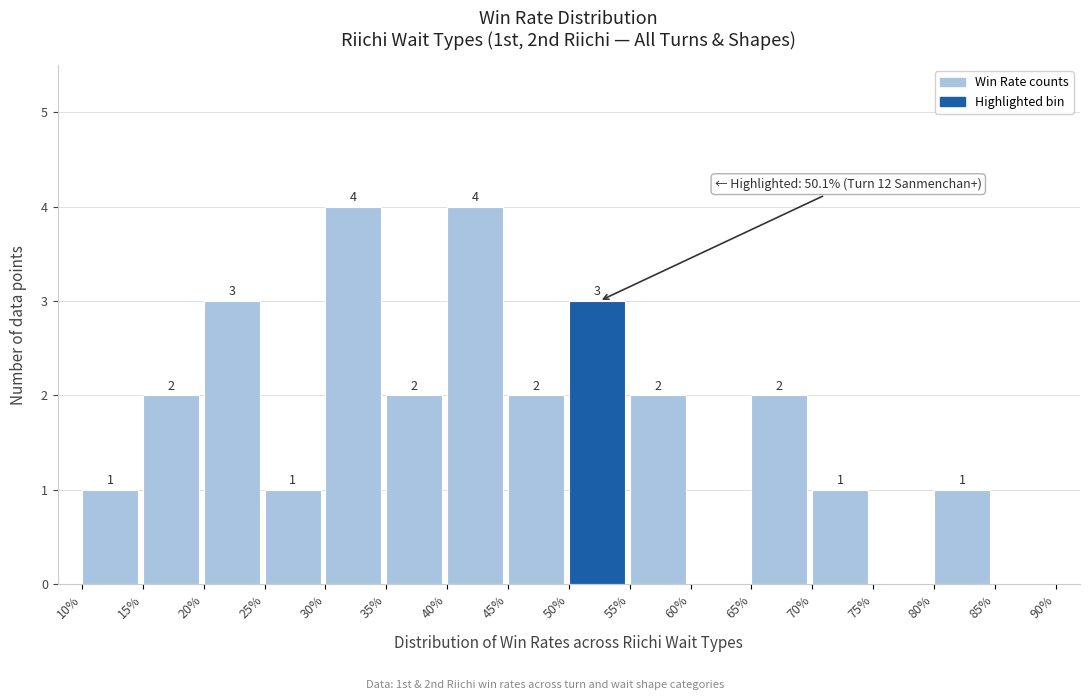

Reading left to right, transcribe all the data shown in this chart.

10%=1	15%=2	20%=3	25%=1	30%=4	35%=2	40%=4	45%=2	50%=3	55%=2	60%=0	65%=2	70%=1	75%=0	80%=1	85%=0